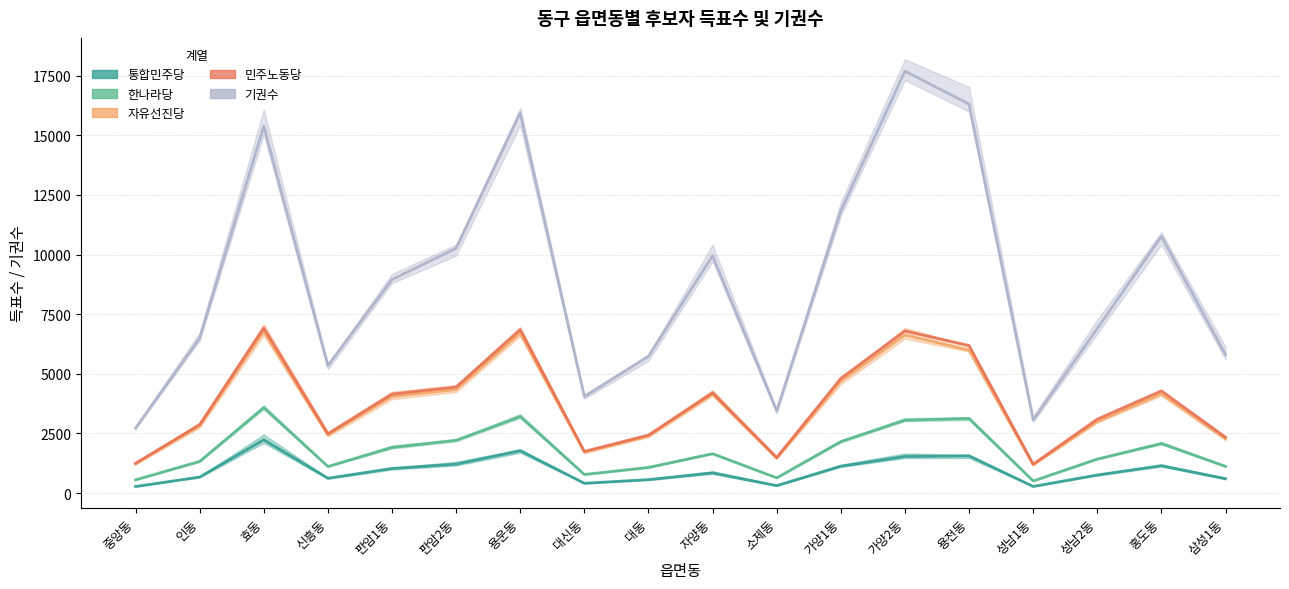

What position from the left is 판암1동?

5